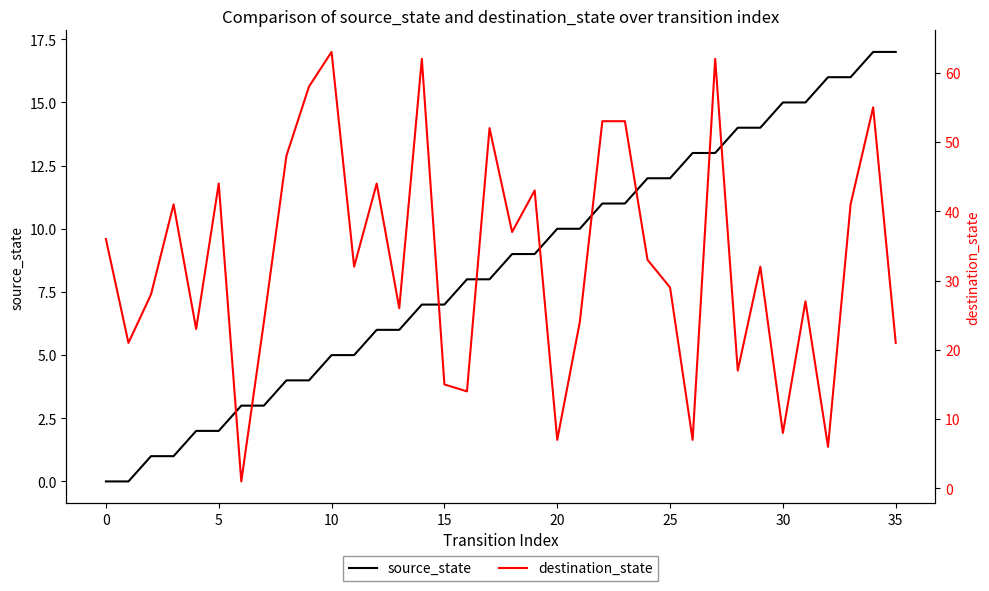

What is the maximum value shown in the chart?

63